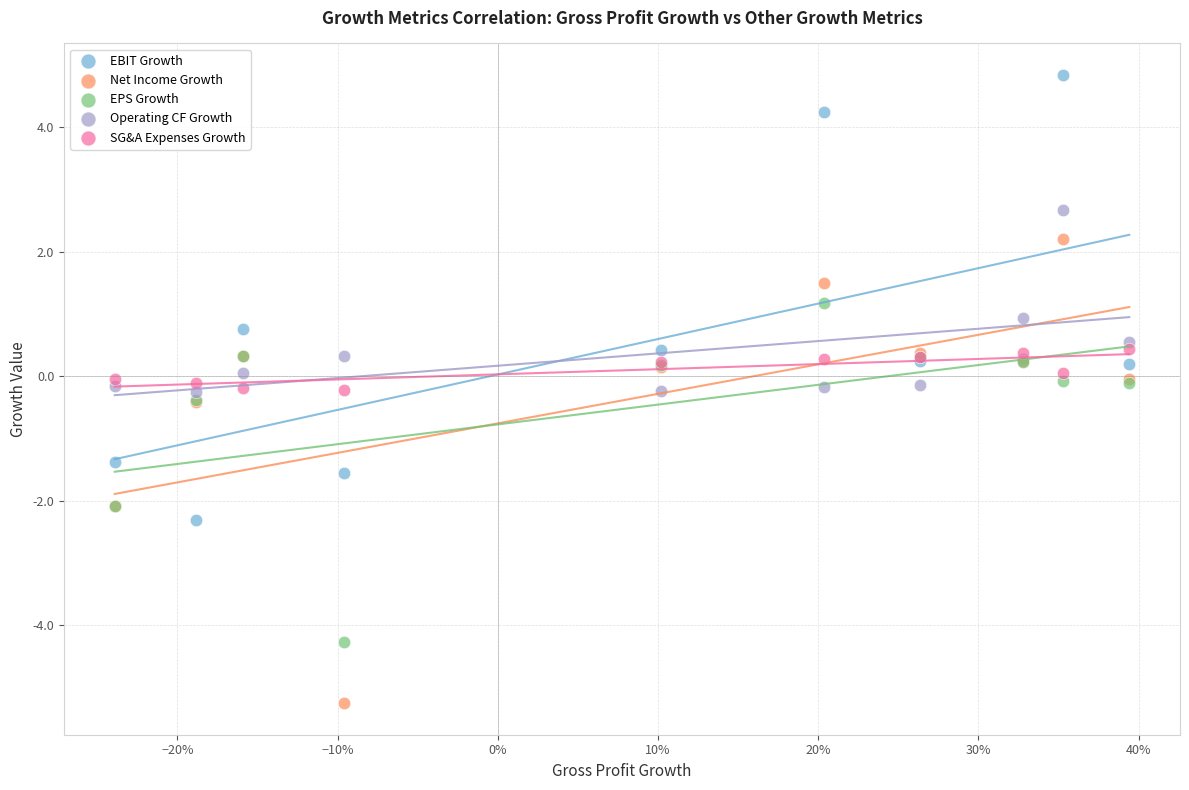

Which series reaches the minimum Y coordinate?

Net Income Growth